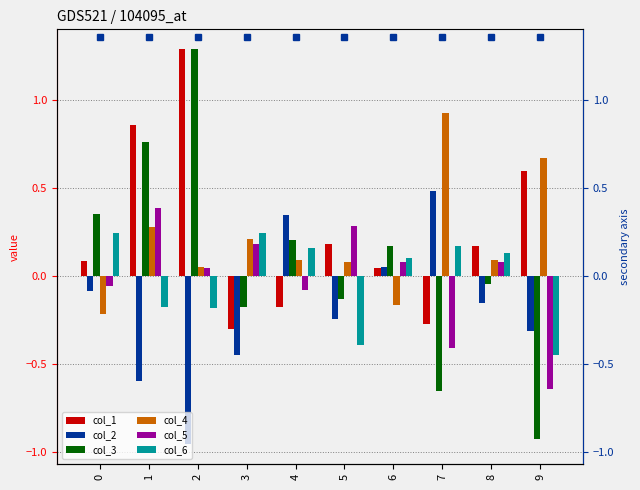

How many values in col_2 are above zero?

3